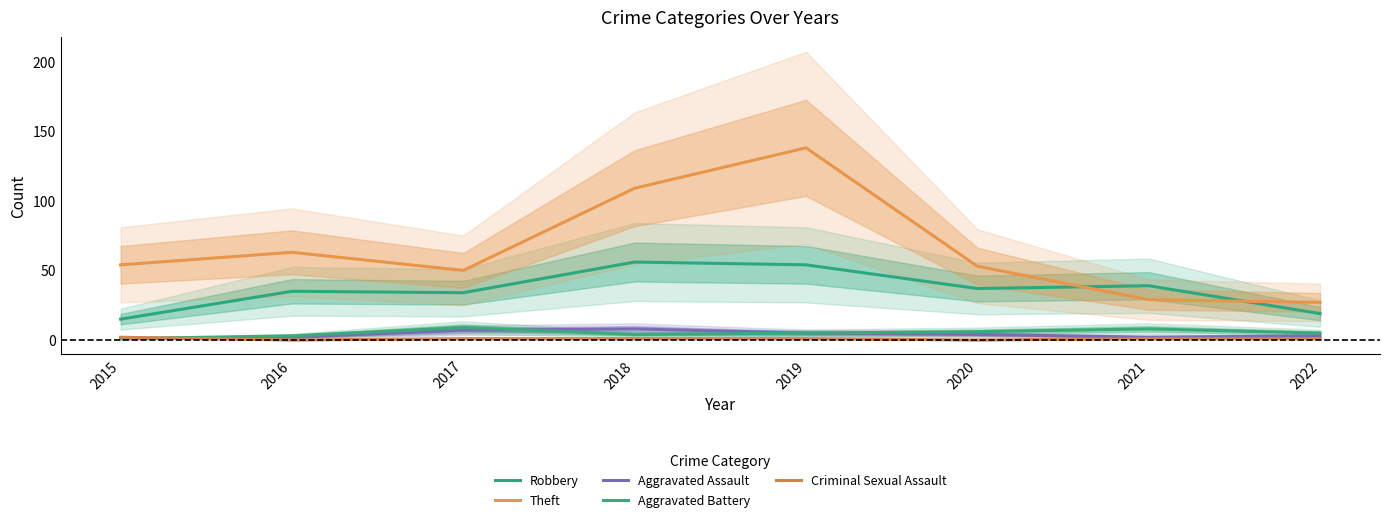

True or false: Theft has a value of 53 at 2020.

True